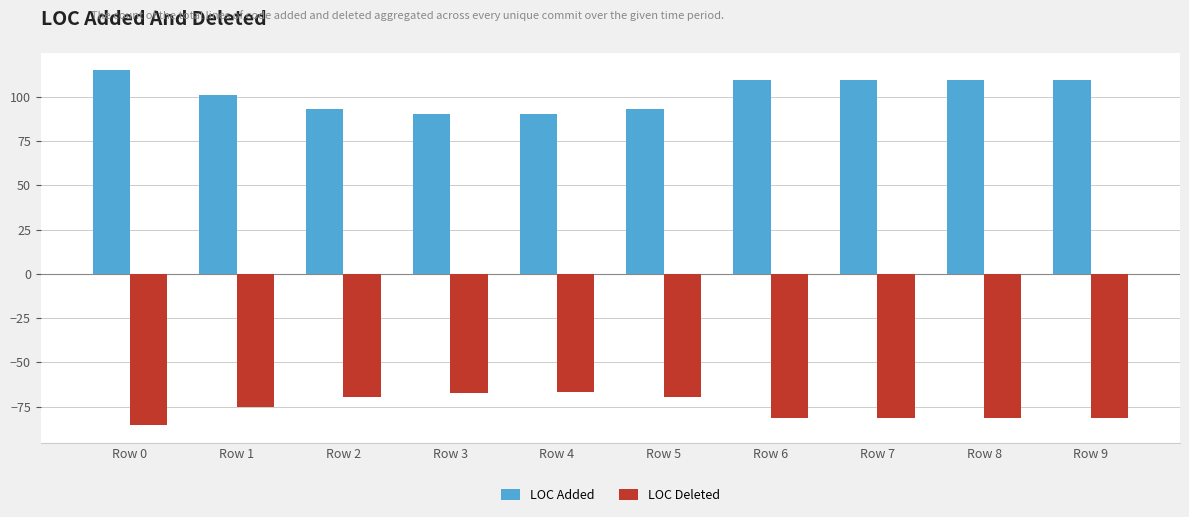

At which category does the chart reach its peak across all series?

Row 0